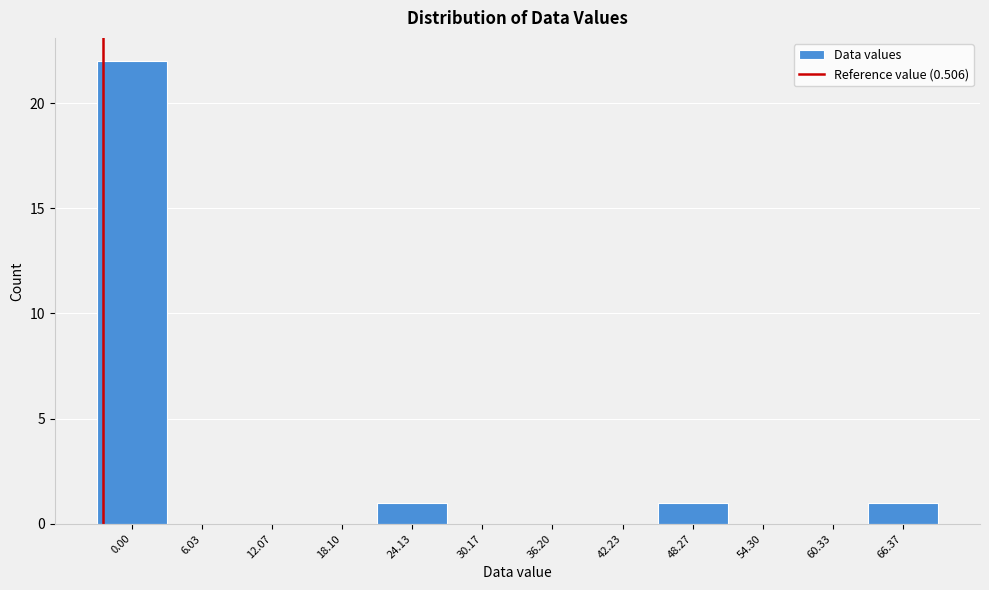

Reading right to left, transcribe all the data shown in this chart.

66.37=1	60.33=0	54.30=0	48.27=1	42.23=0	36.20=0	30.17=0	24.13=1	18.10=0	12.07=0	6.03=0	0.00=22